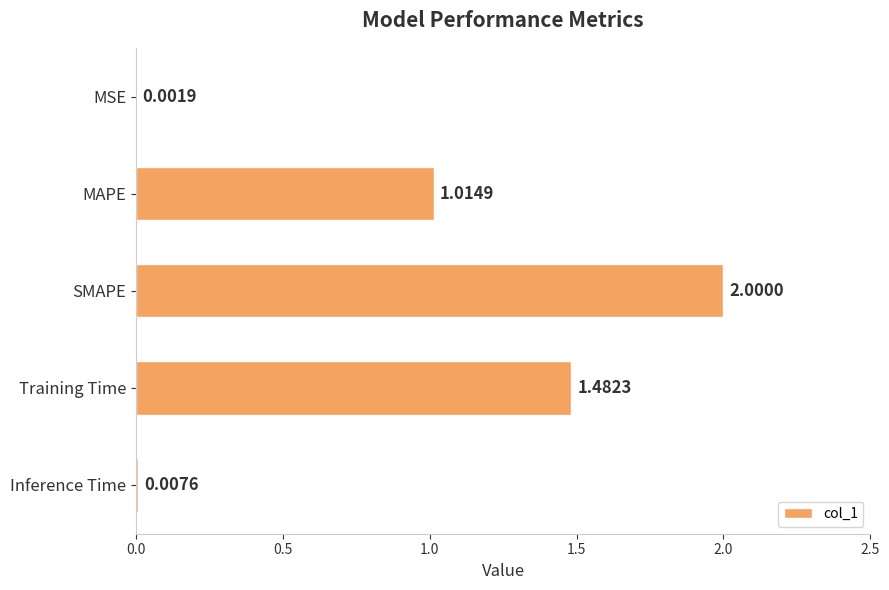

At which label is the value closest to 1?

MAPE